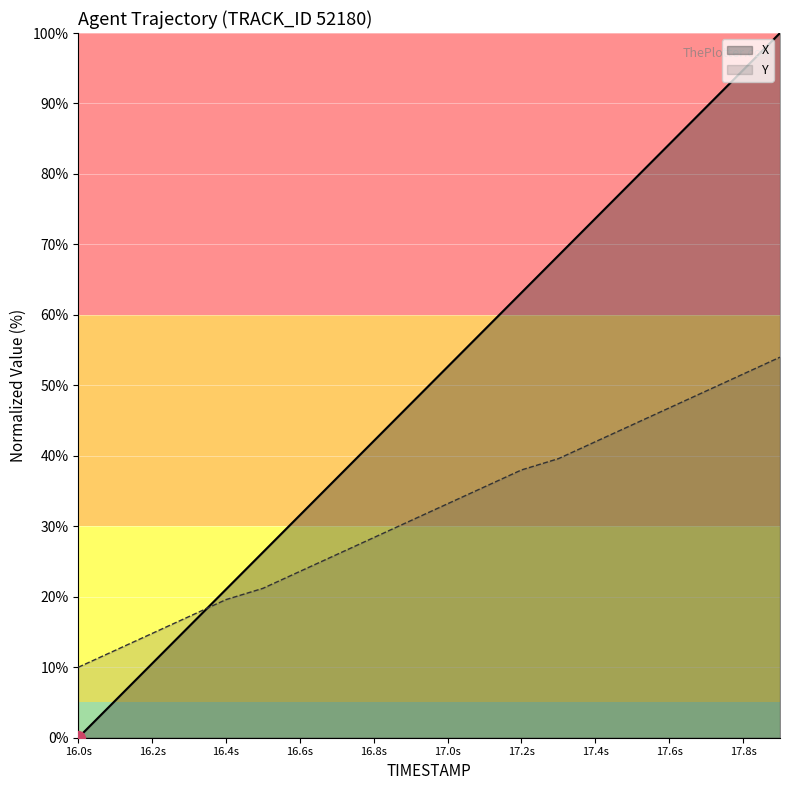

The value of X at 17.2s is 94.0. True or false?

False